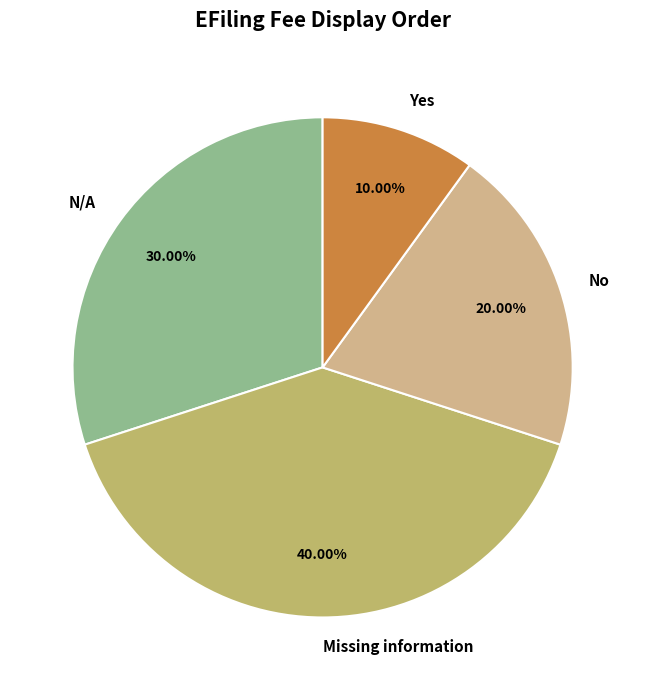

To the nearest percent, what is the average slice percentage?

25%